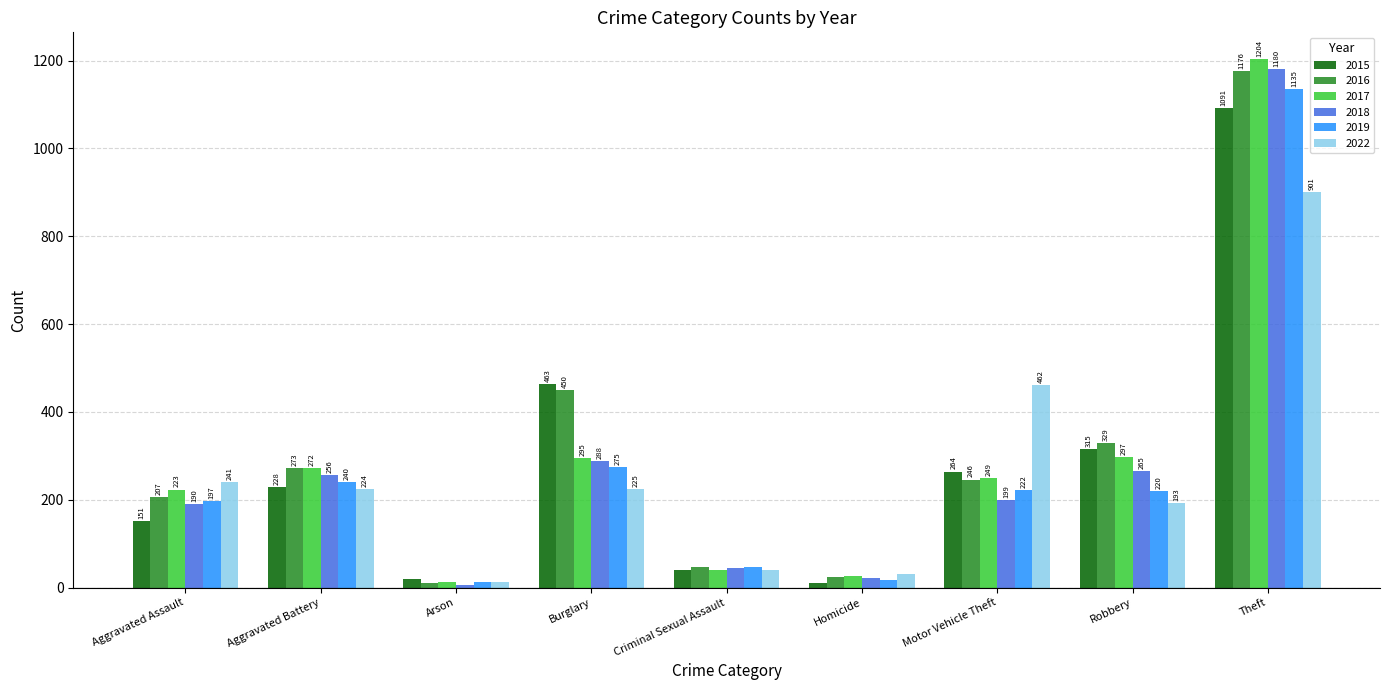

Where is 2015 nearest to the value 551?

Burglary